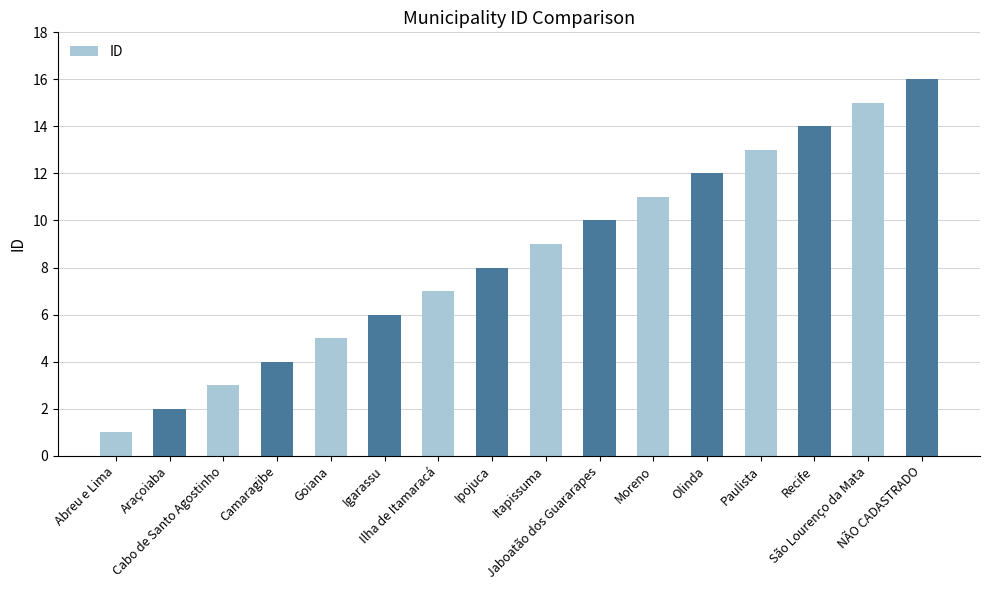

Which category has the lowest value across all series?

Abreu e Lima